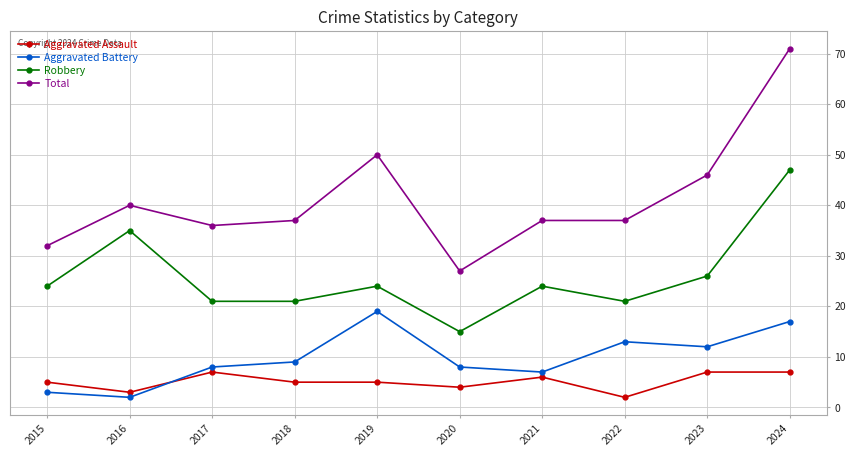

True or false: Aggravated Battery and Aggravated Assault cross at least once.

True